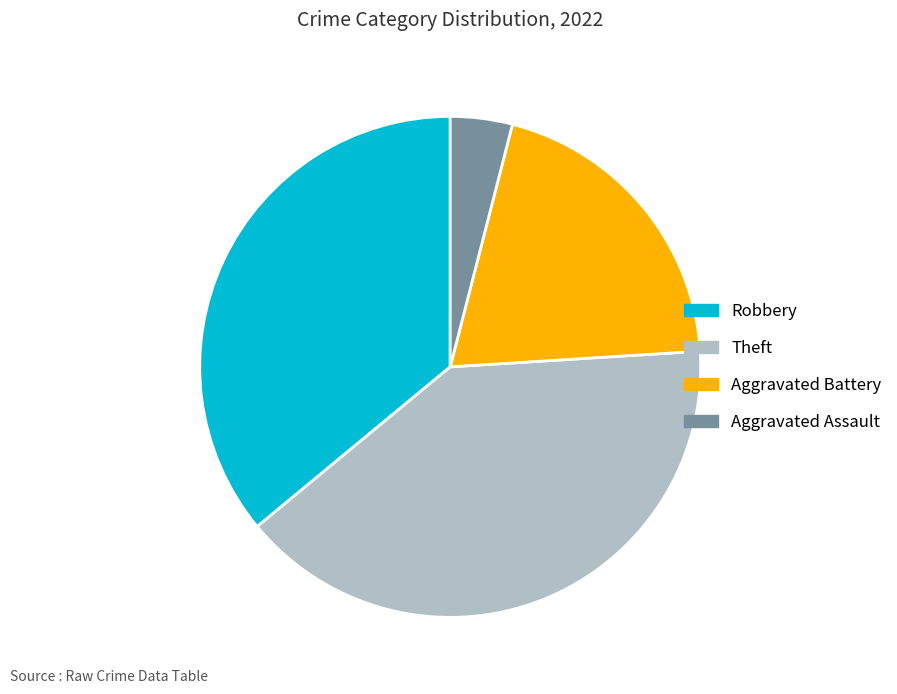

Do Aggravated Assault and Theft together represent more than half of the pie?

No